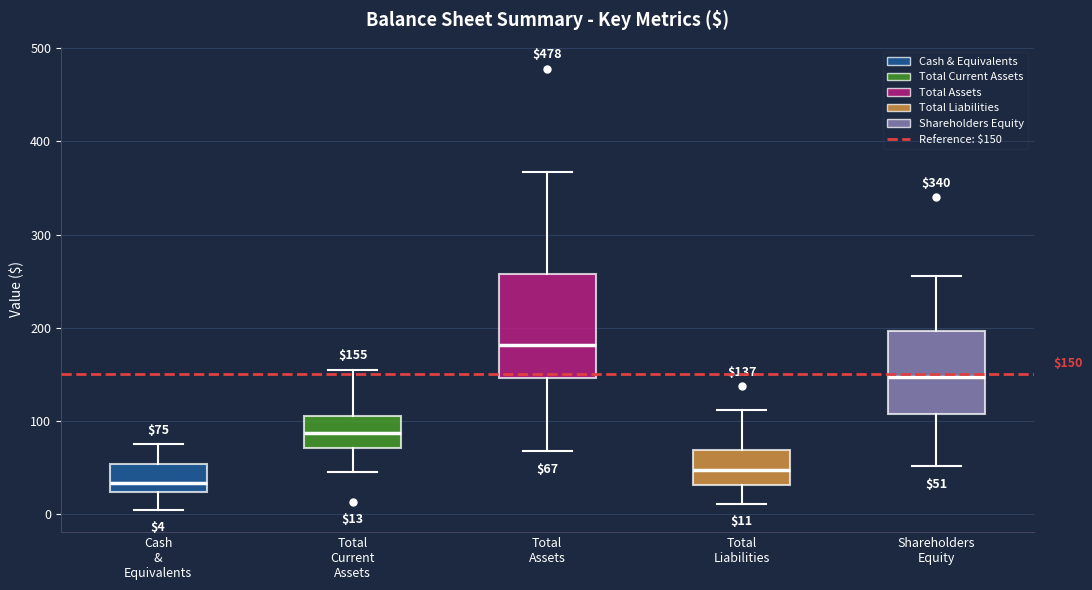

Which box has the lowest median line?

Cash & Equivalents